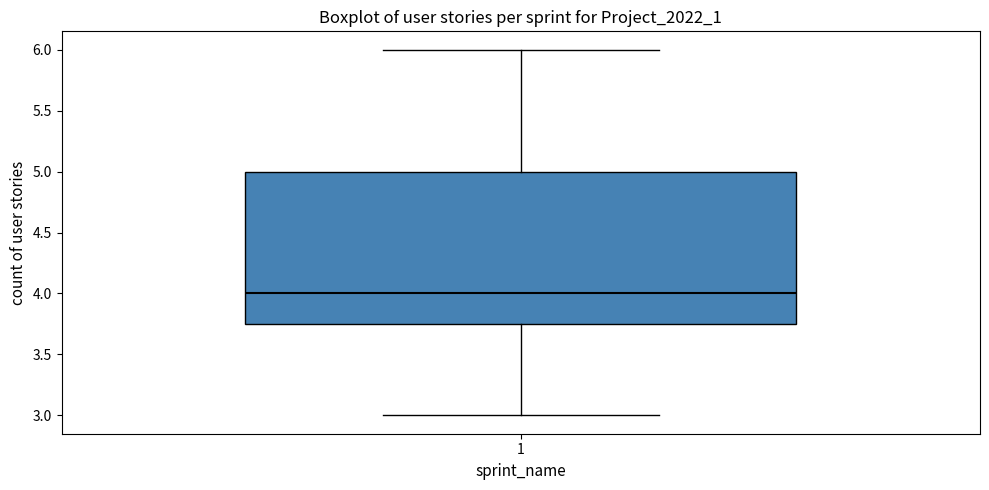

Where is the upper edge of the box at x = 1 on the y-axis? The values are not printed on the chart, so give them approximately, as read against the axis.

5.00